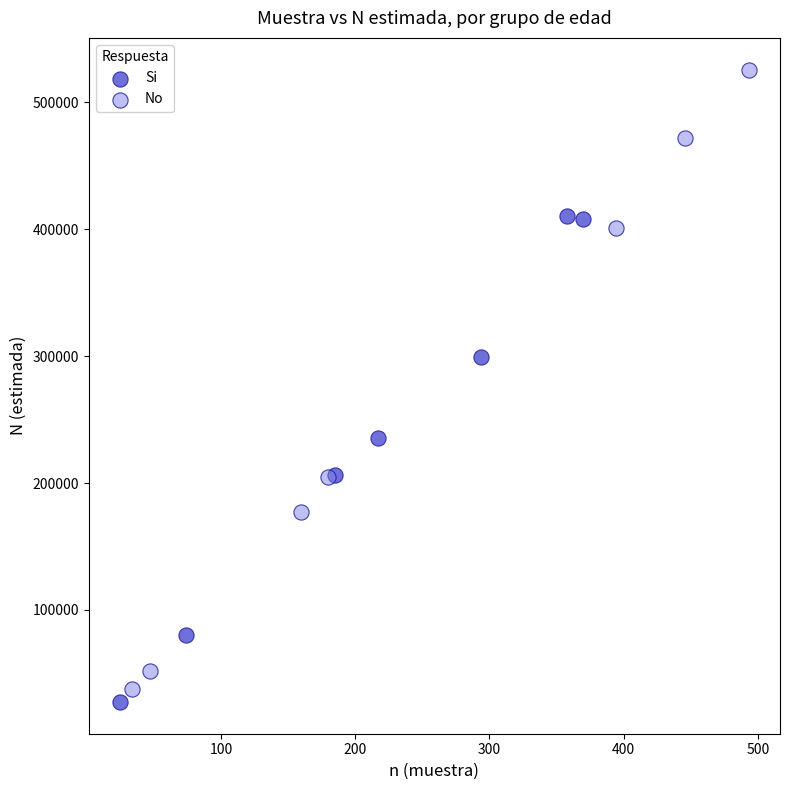

What are all the series names shown in the legend?

Si, No